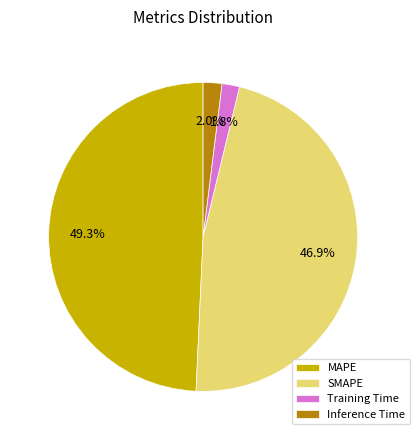

The Training Time slice represents 2% of the pie. True or false?

True